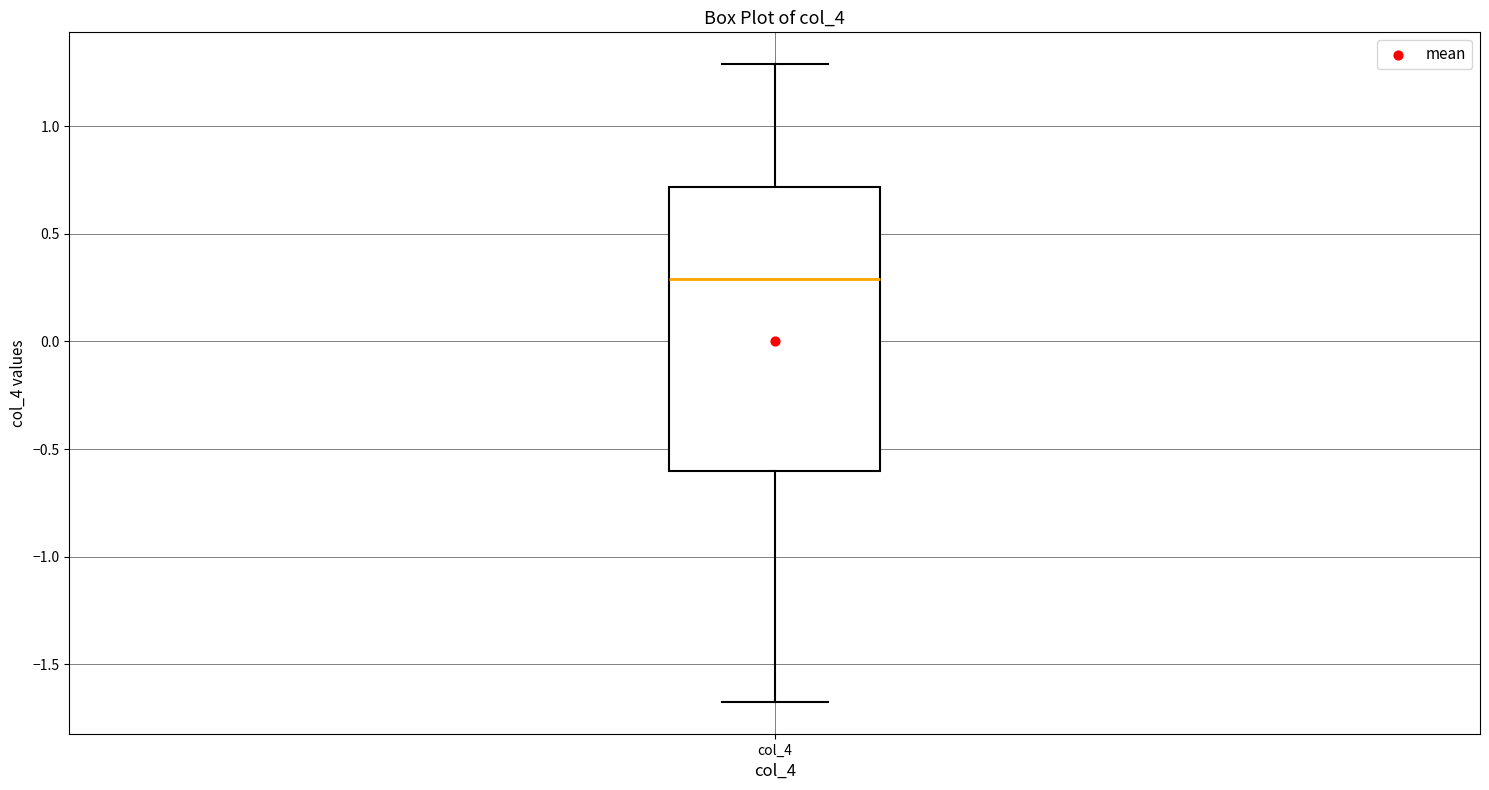

Read this box plot against the y-axis: the position of the median line, the range covered by the box, and the ends of both whiskers. The values are not printed on the chart, so give them approximately, as read against the axis.

median 0.3, box -0.6 to 0.7, whiskers -1.7 to 1.3